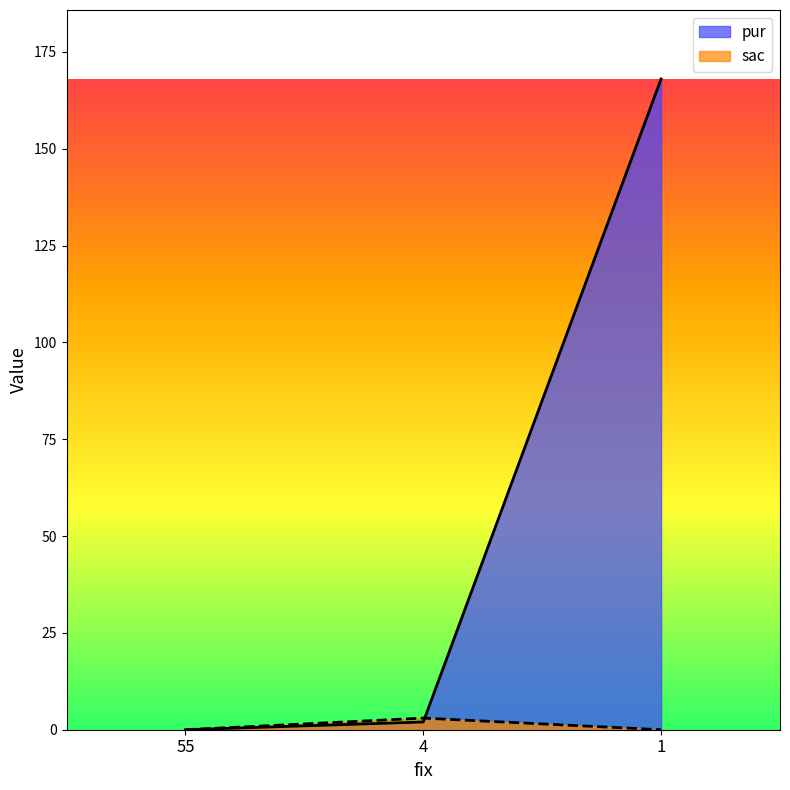

At which label is pur closest to 84?

4